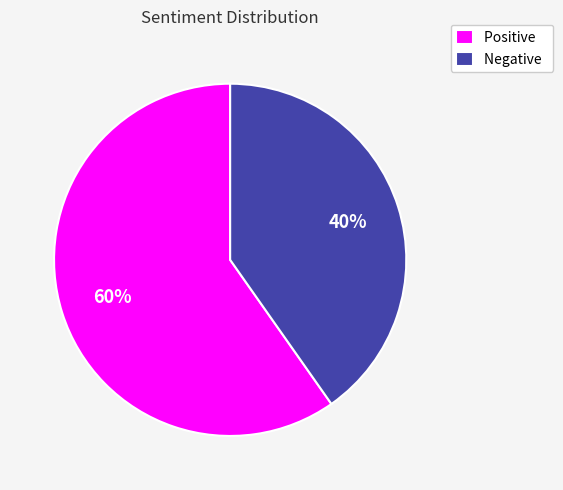

Approximately how many times larger is the value at Positive compared to Negative?

1.5